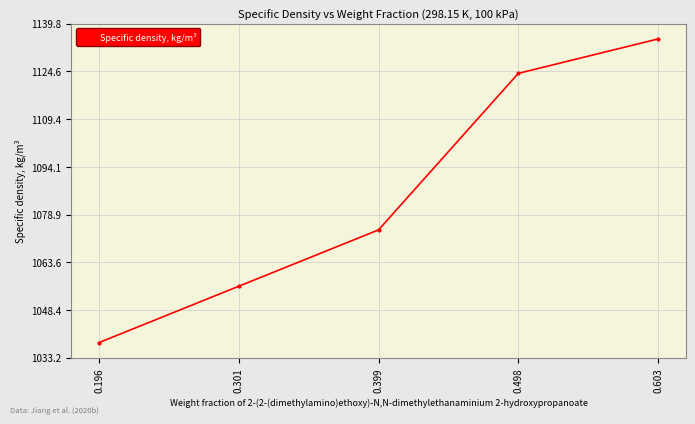

What is the ratio of the value at 0.498 to the value at 0.196?

1.1